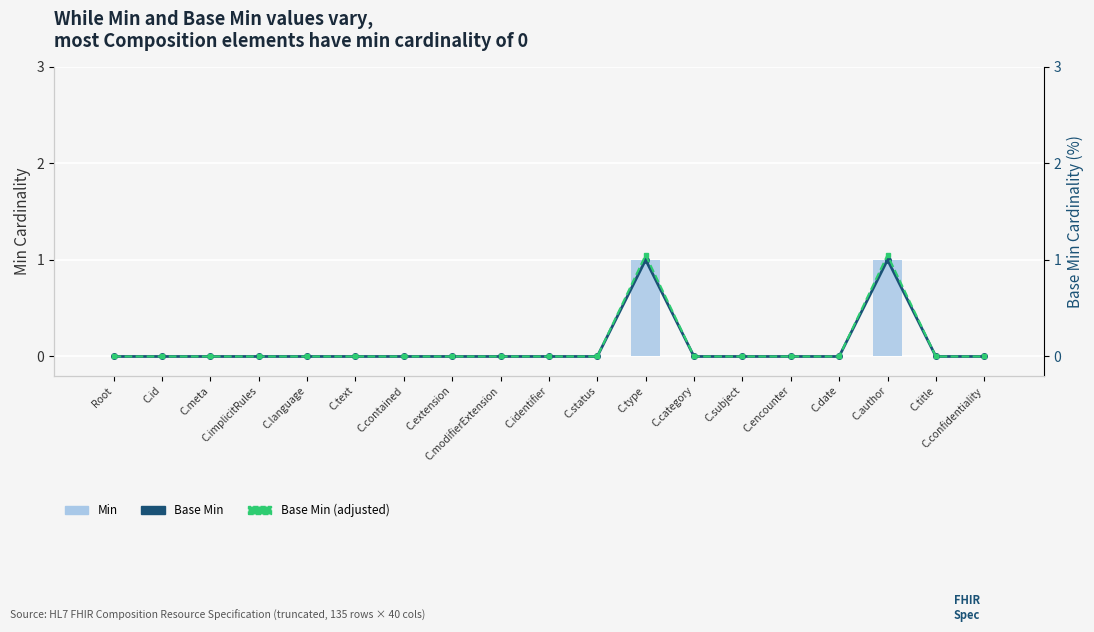

How many categories are shown in the chart?

19